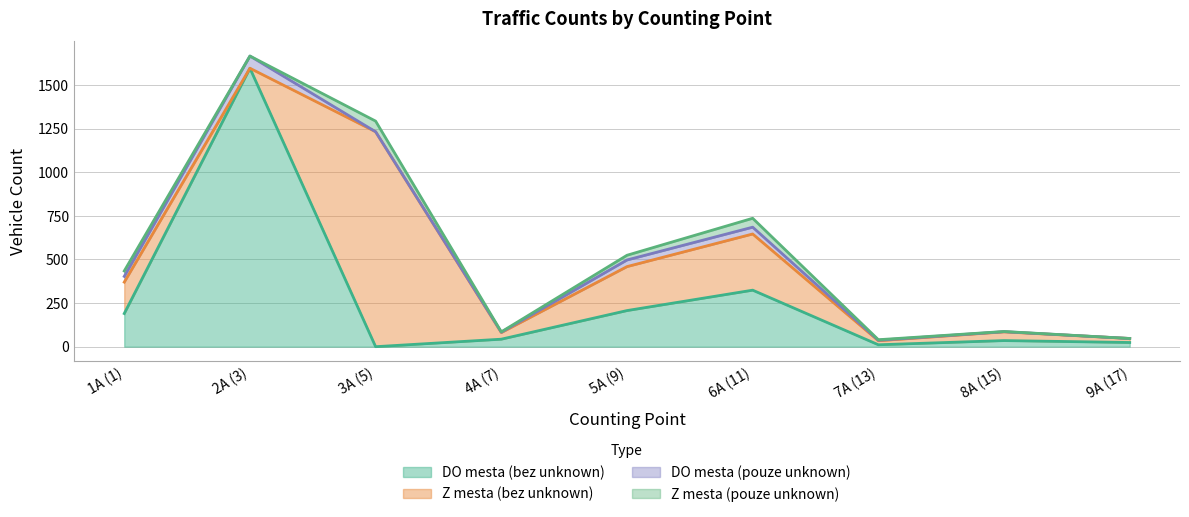

What is the total value across all series at 8A (15)?

87